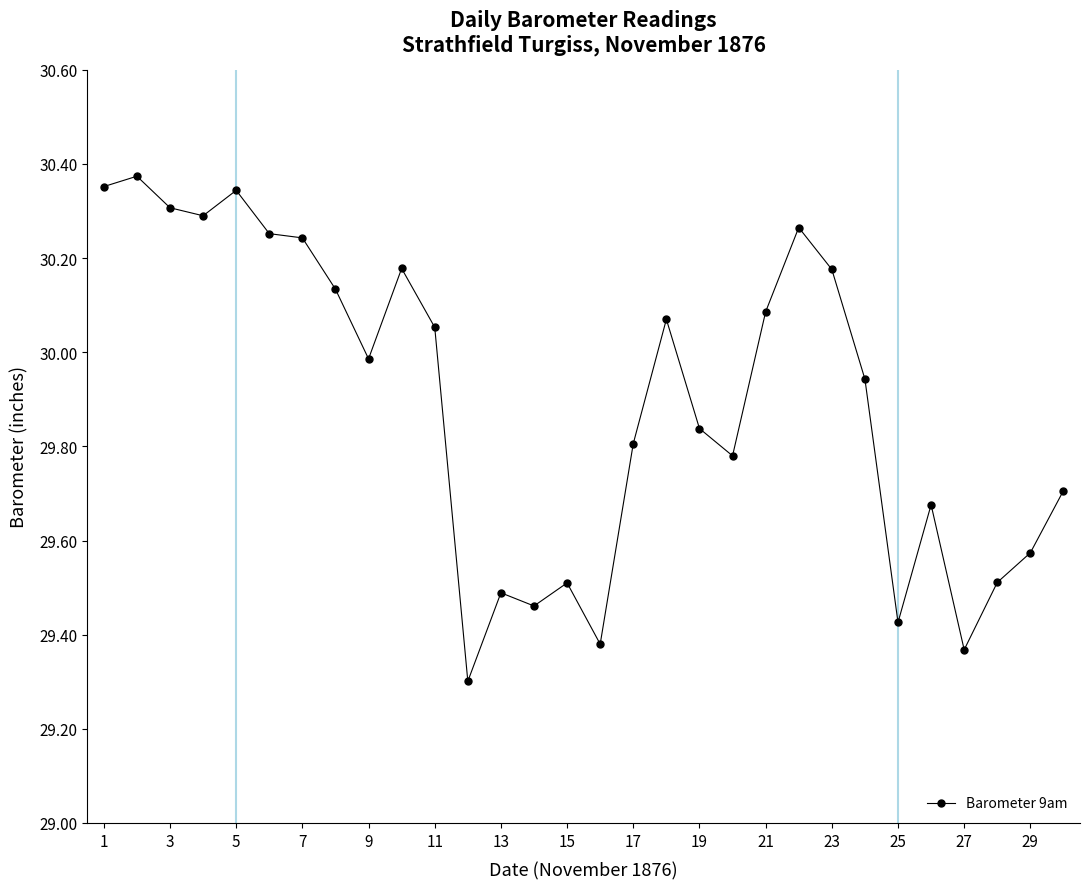

How many data points does each series have?

30